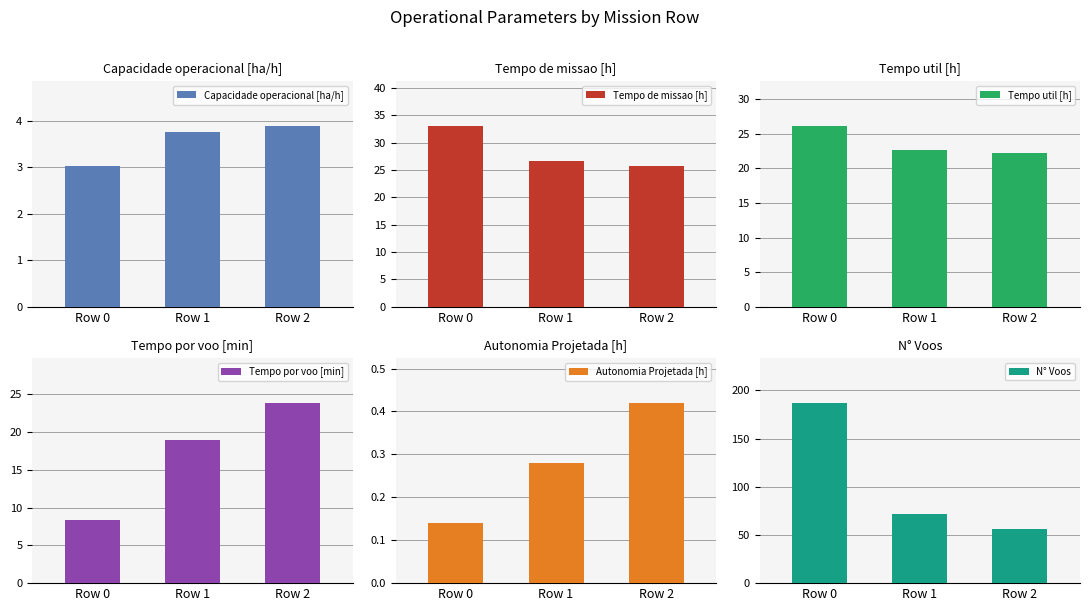

Does the chart contain stacked bars?

No